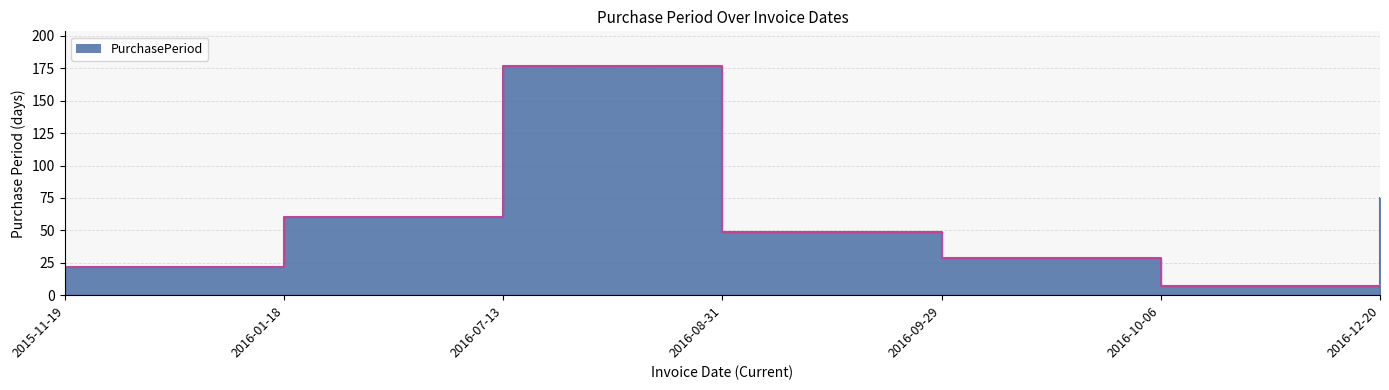

At which category does the data reach its first local peak?

2016-07-13